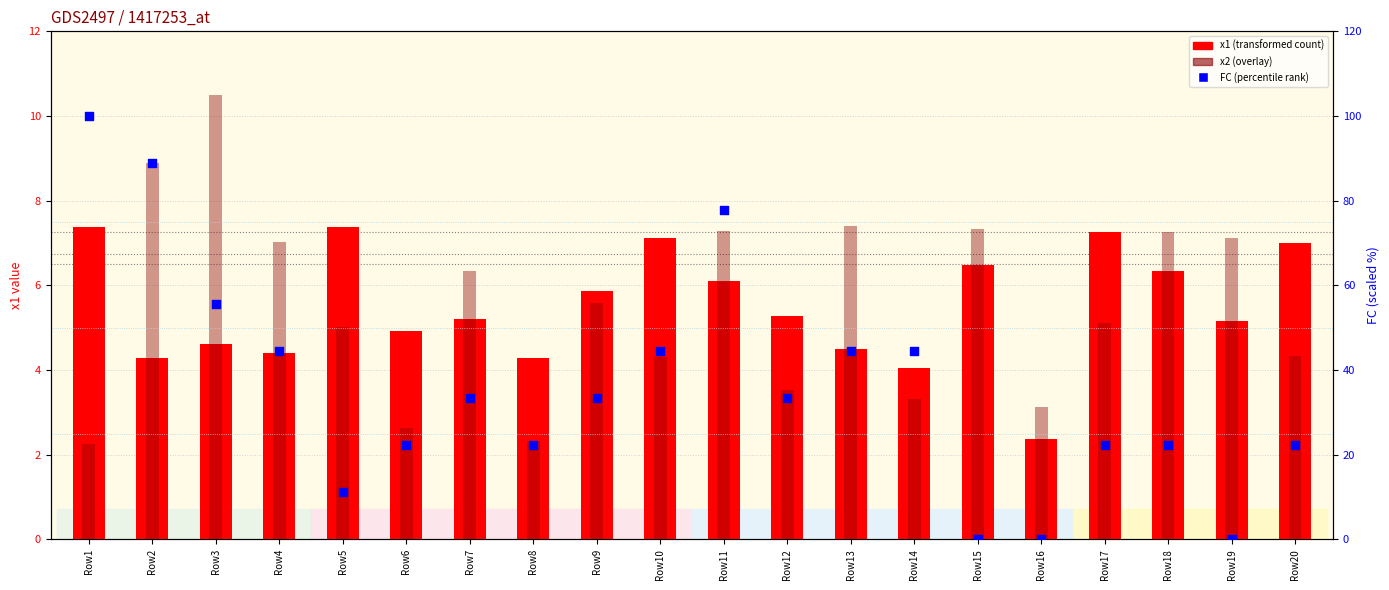

Which series has the widest spread of Y values?

FC (percentile rank)